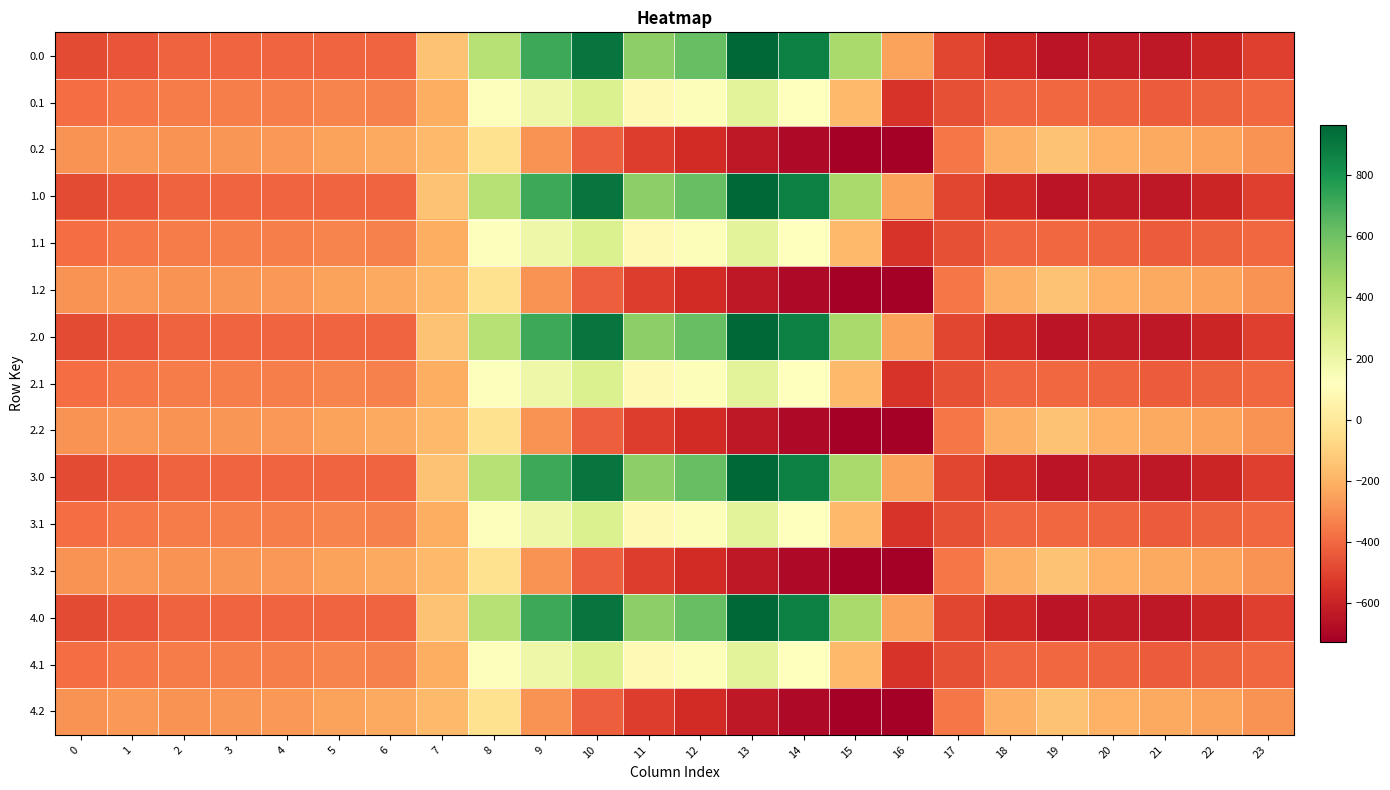

What is the total value across all series at 13?

2818.4